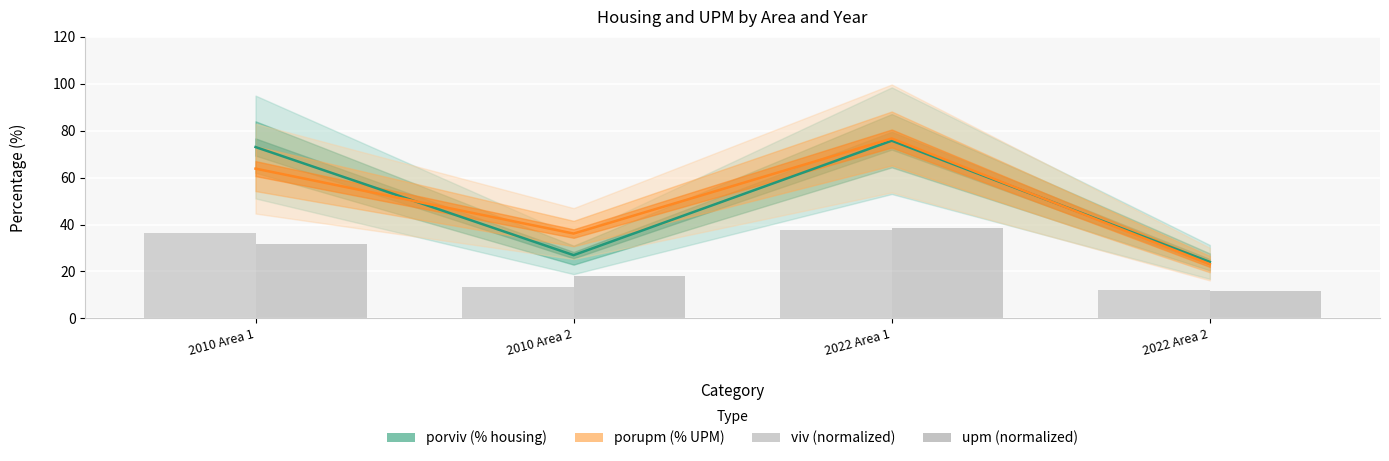

What is the total value across all series at 2022 Area 2?

70.8